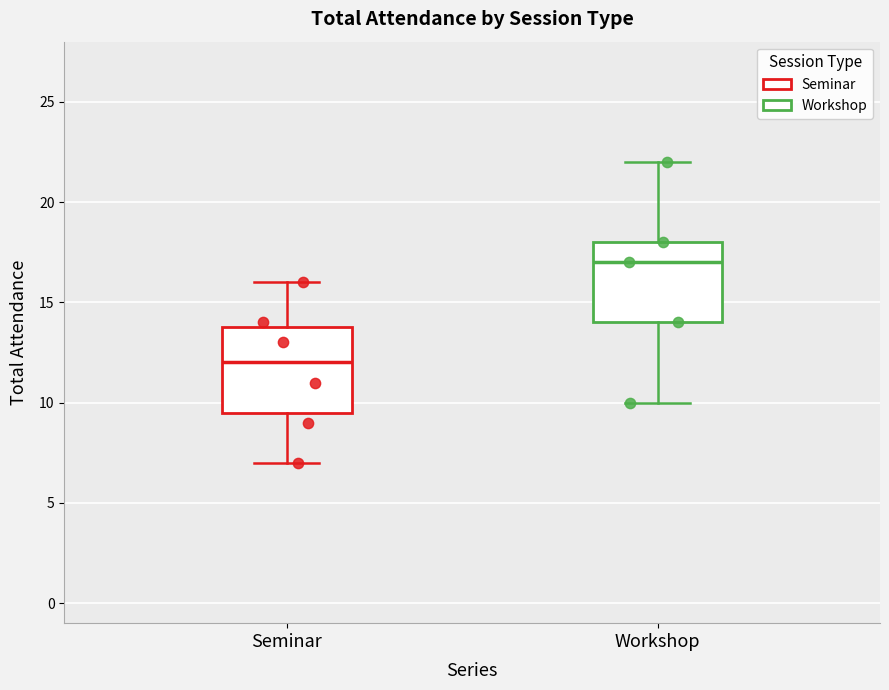

Reading left to right, read every box against the y-axis: the position of its median line, the range the box covers, and the ends of its whiskers. The values are not printed on the chart, so give them approximately, as read against the axis.

Seminar: median 12.0, box 9.5 to 14.0, whiskers 7.0 to 16.0
Workshop: median 17.0, box 14.0 to 18.0, whiskers 10.0 to 22.0